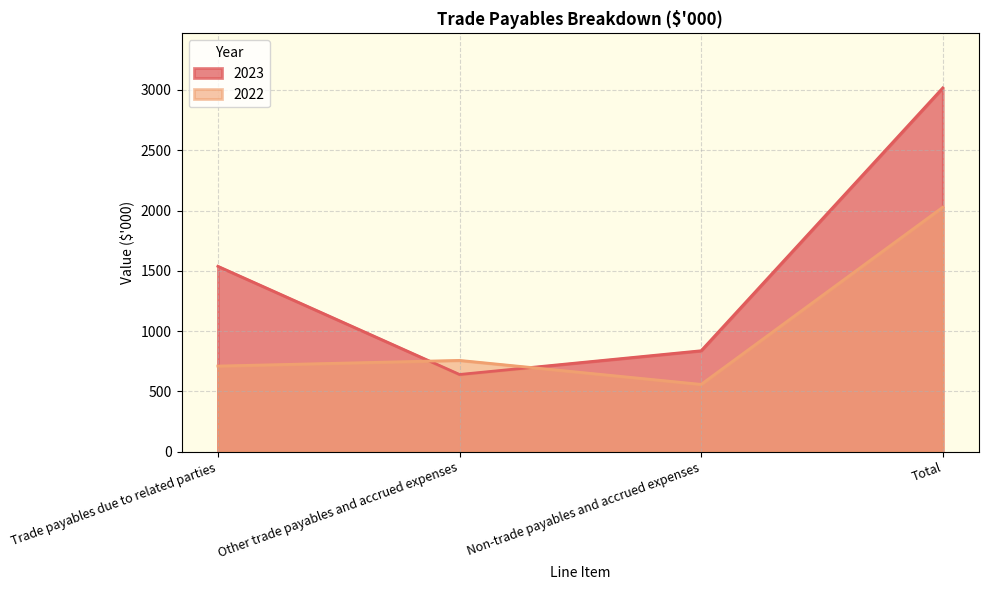

What is the value of the 2023 point at the 4th from the left?

3017